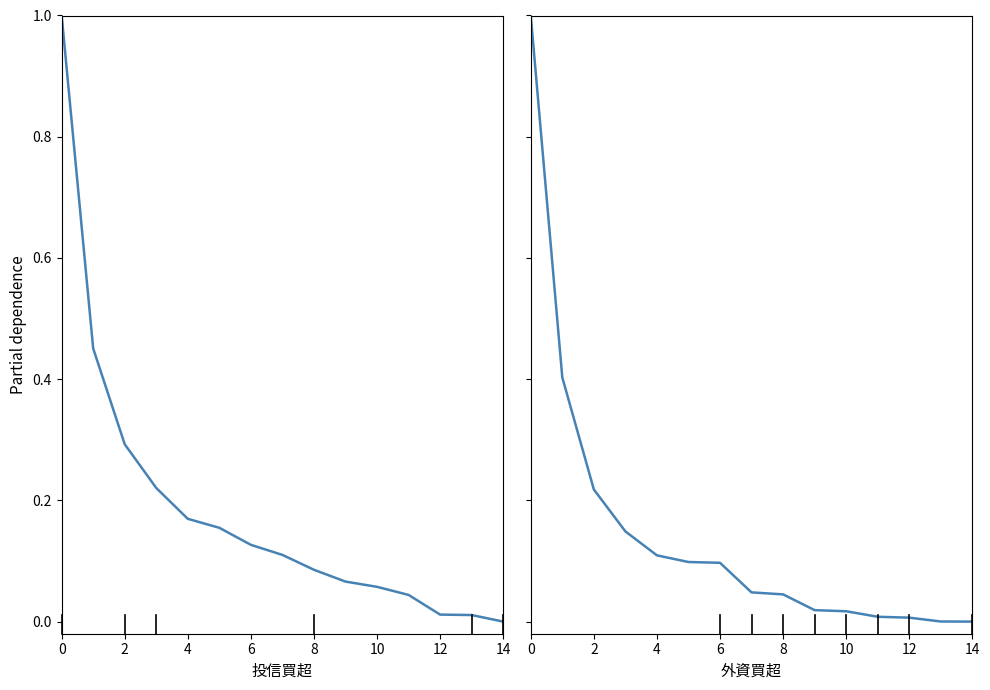

Which series has the widest spread of values?

投信買超